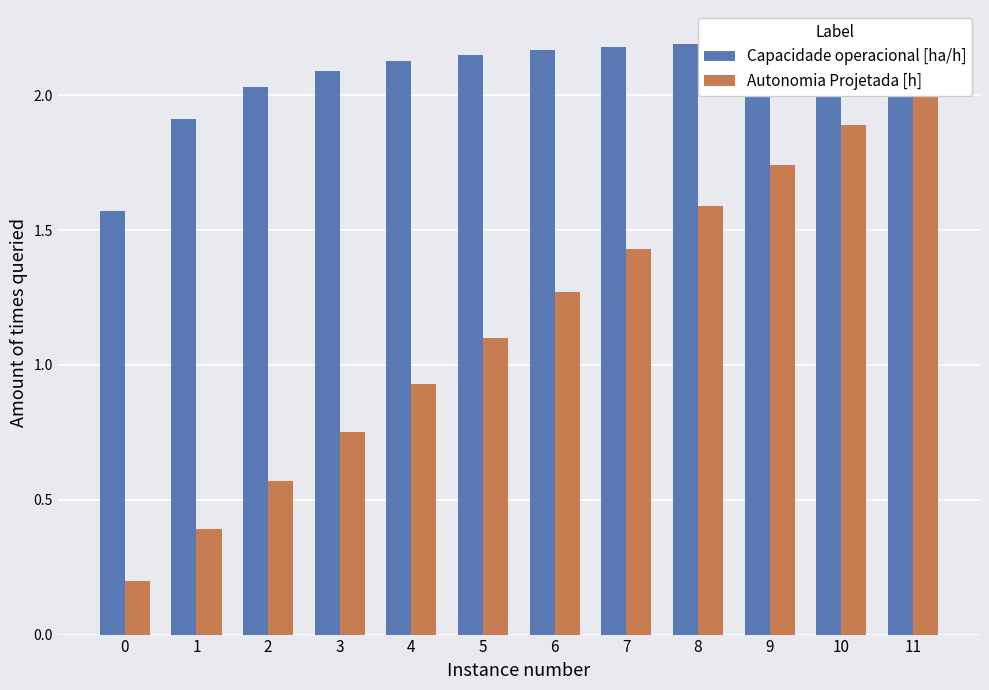

Which series changed the most between 1 and 2?

Autonomia Projetada [h]